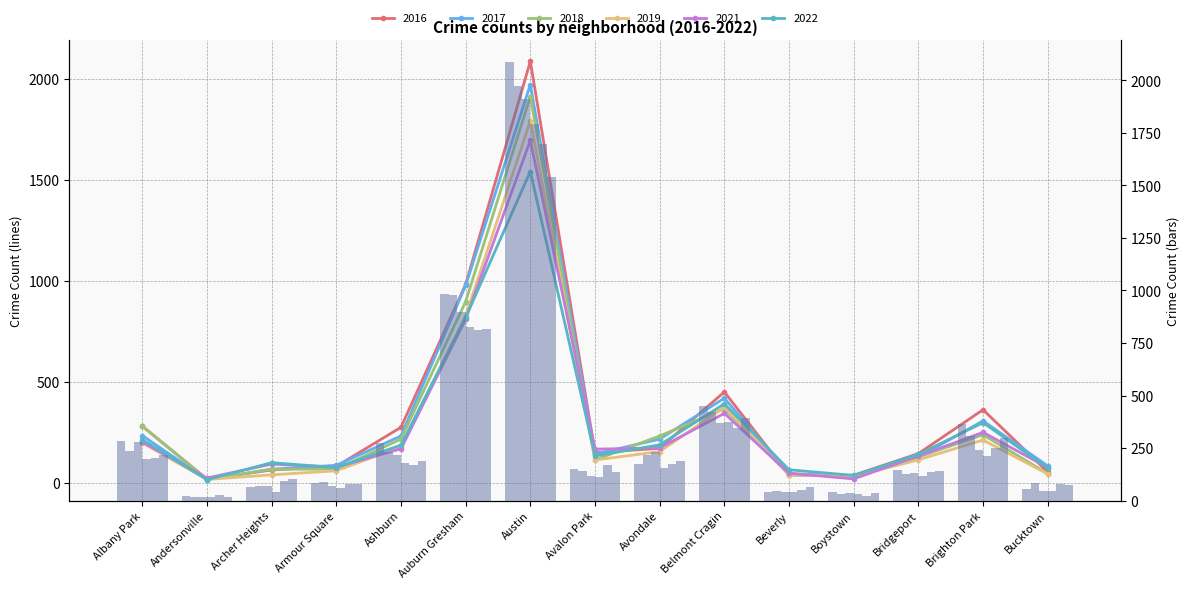

What is the difference between the 2021 values at Belmont Cragin and Andersonville?

320